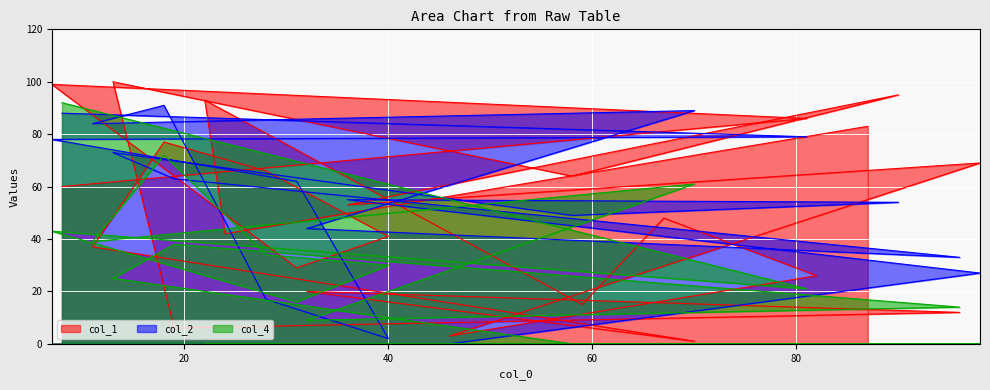

Which category has the highest value across all series?

16